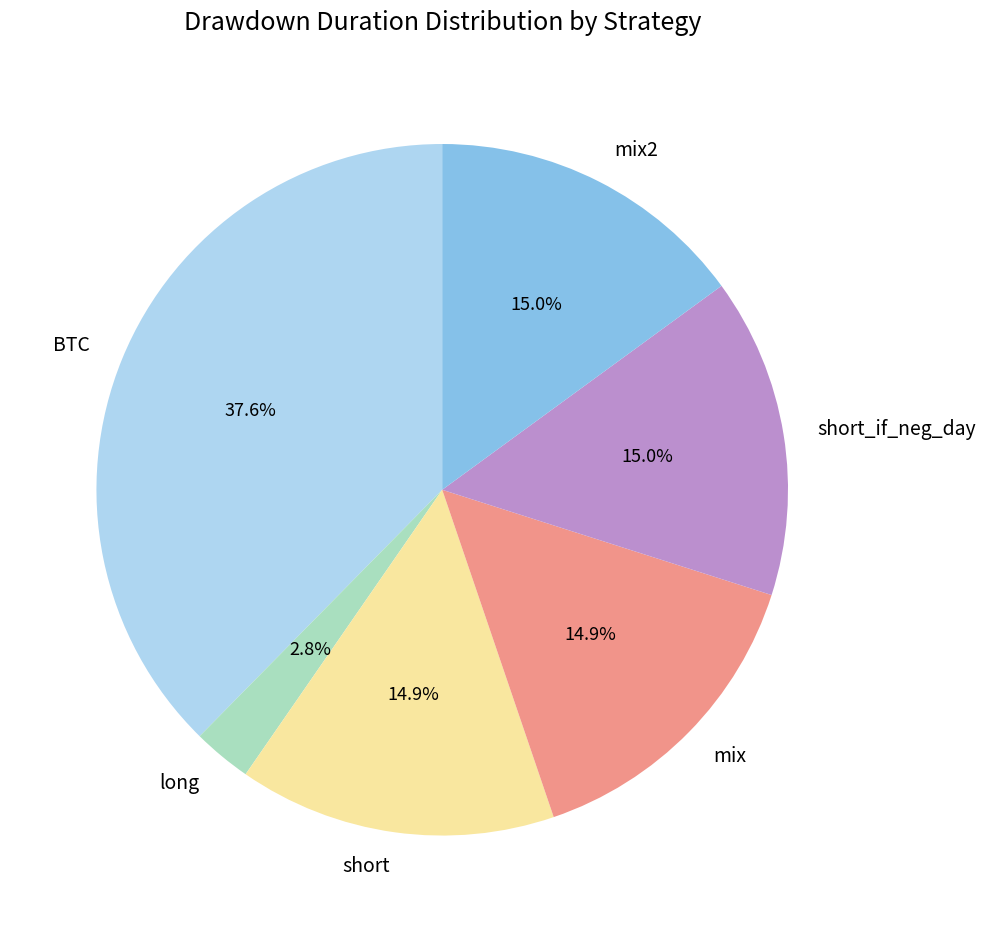

What percentage is NOT represented by short_if_neg_day?

85.0%